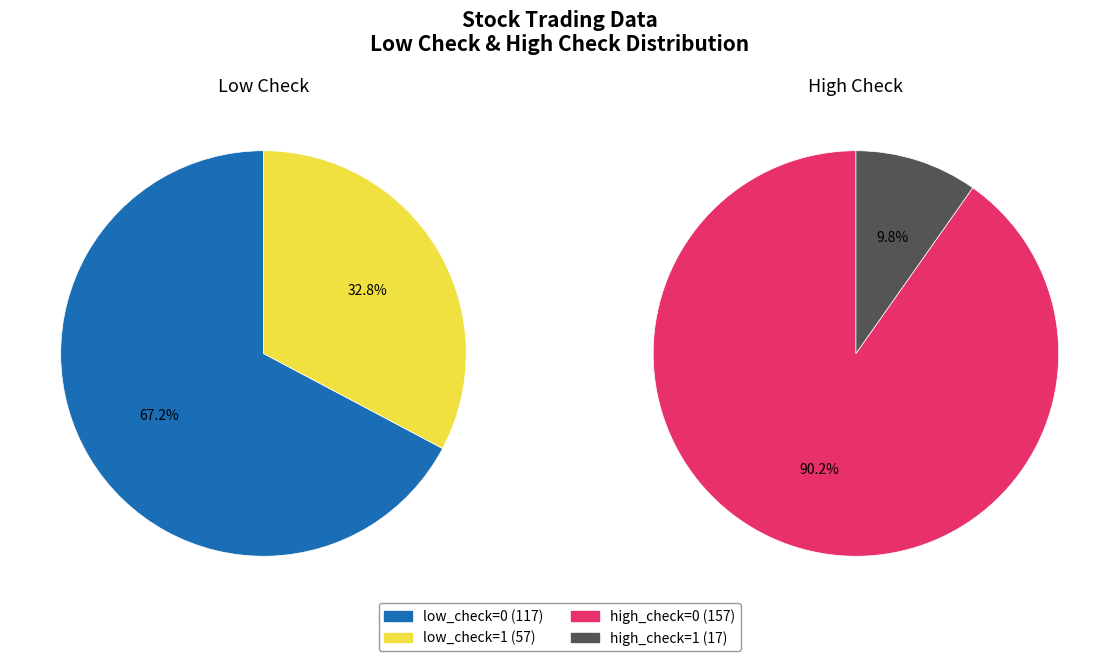

To the nearest percent, what is the average slice percentage?

50%